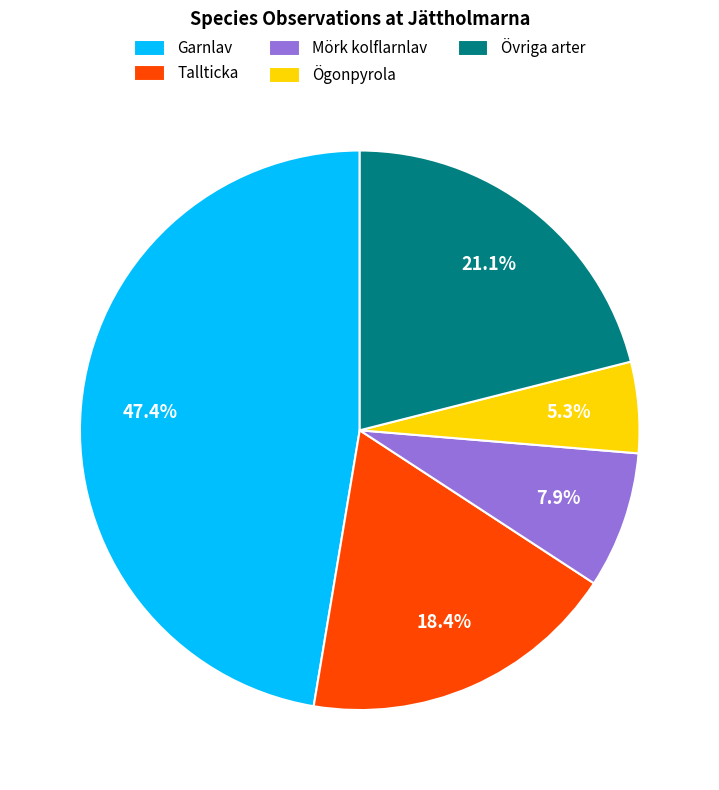

Which category has the biggest portion of the pie?

Garnlav